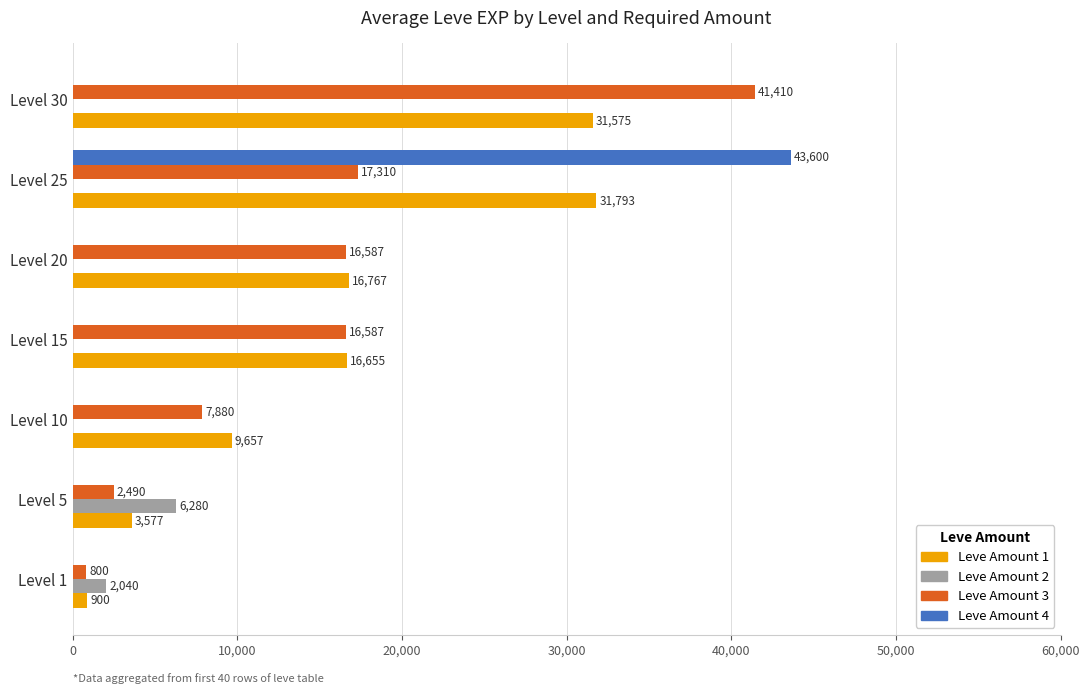

Is it true that Leve Amount 2 equals 0.0 at Level 25?

True